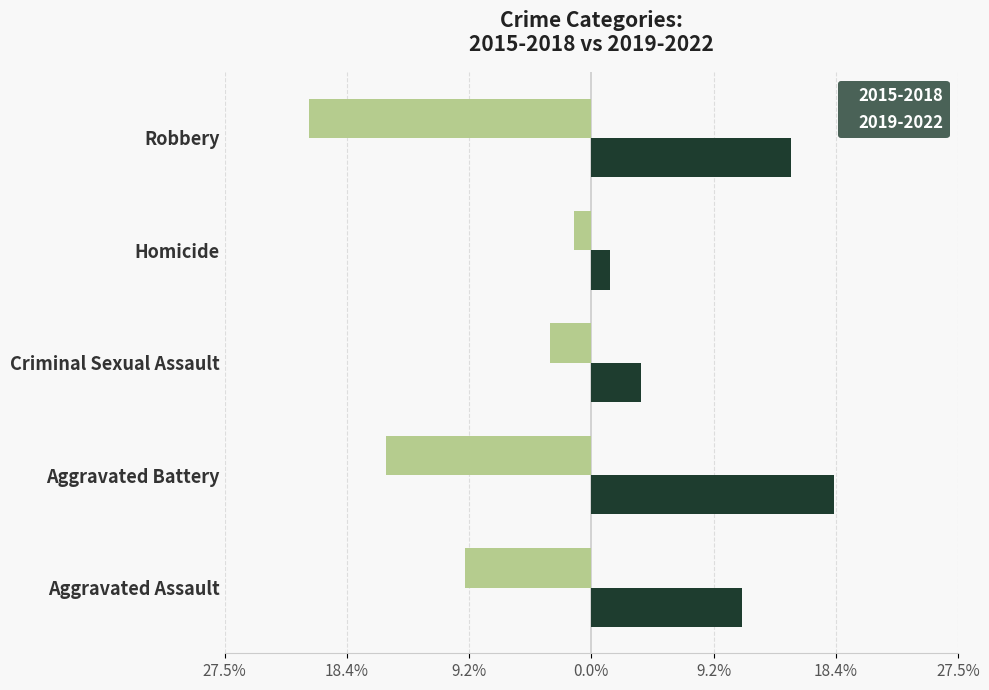

At which category does the chart reach its peak across all series?

Aggravated Battery